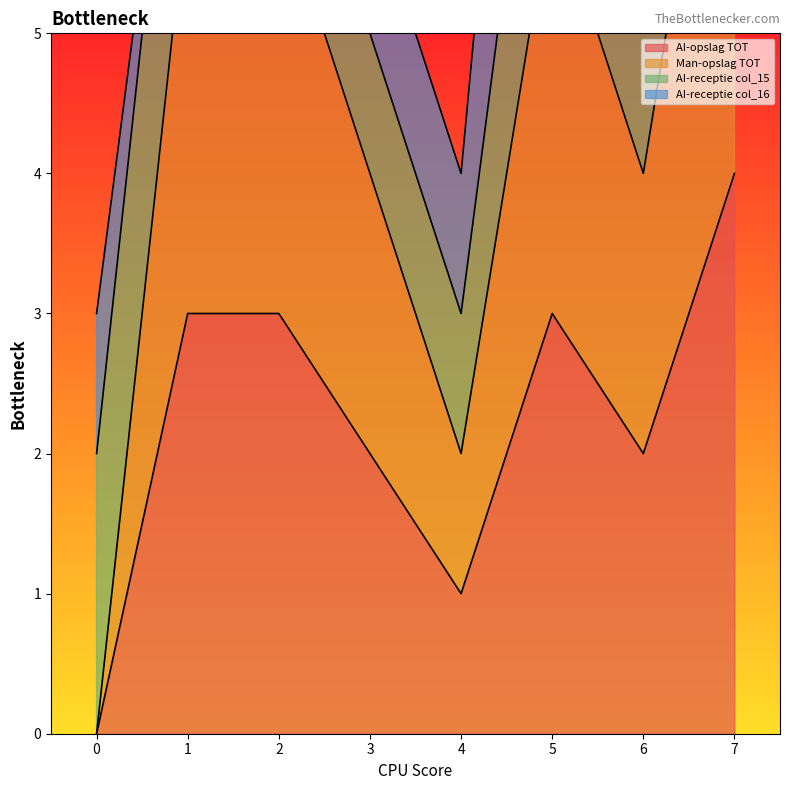

True or false: AI-opslag TOT has a value of 3 at 5.

True